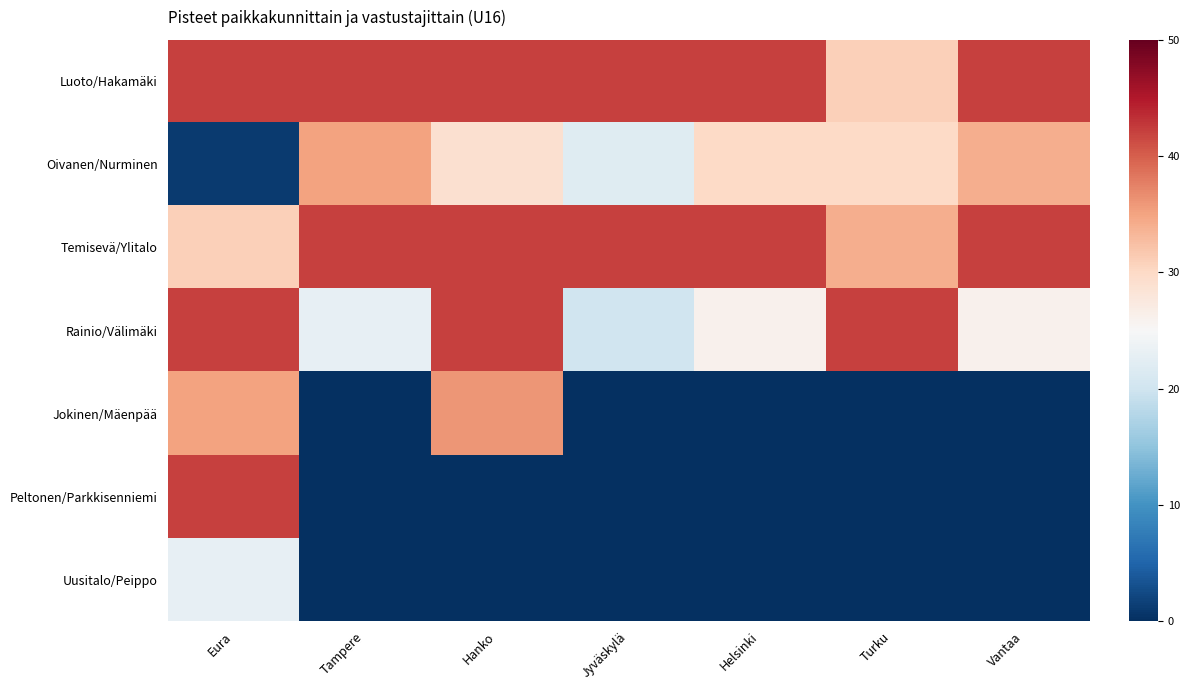

What is the total value across all series at Helsinki?

140